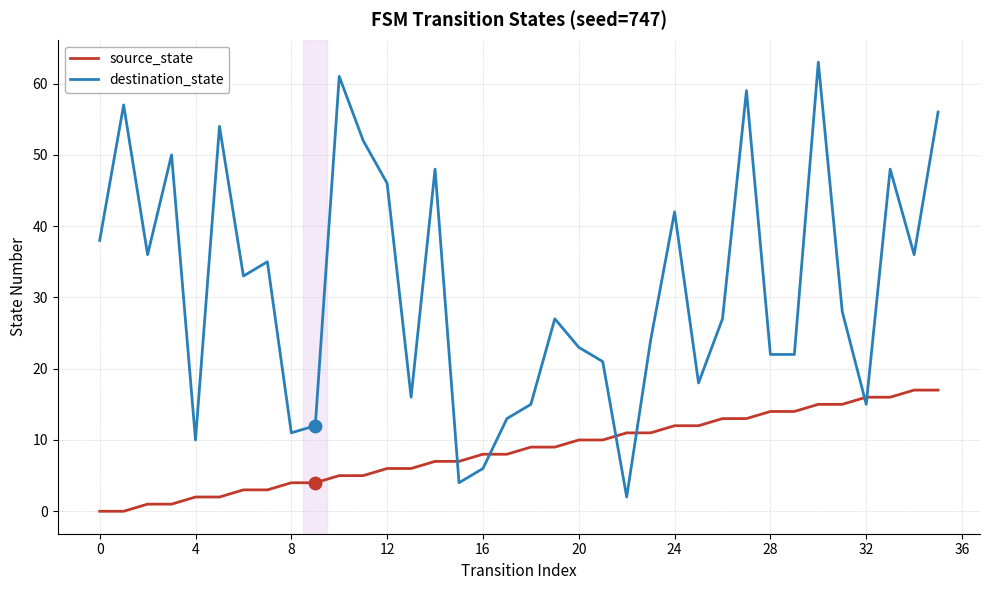

At how many categories does at least one series exceed 62?

1